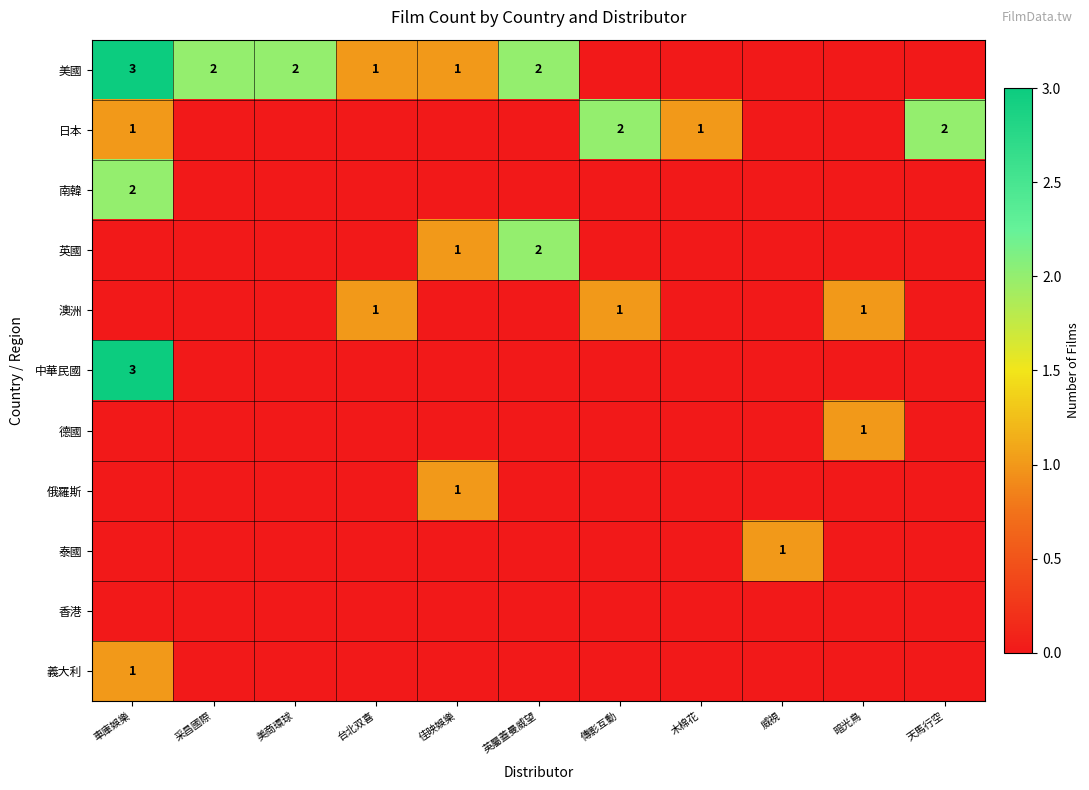

At which category is the sum across all series the highest?

車庫娛樂